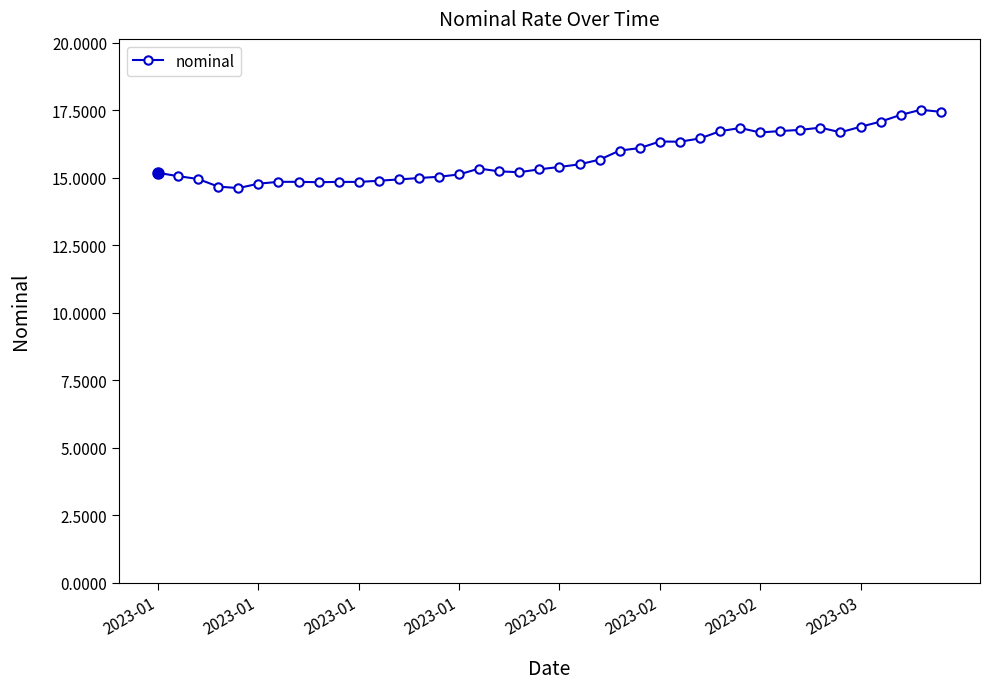

What is the sum of all values?

630.6